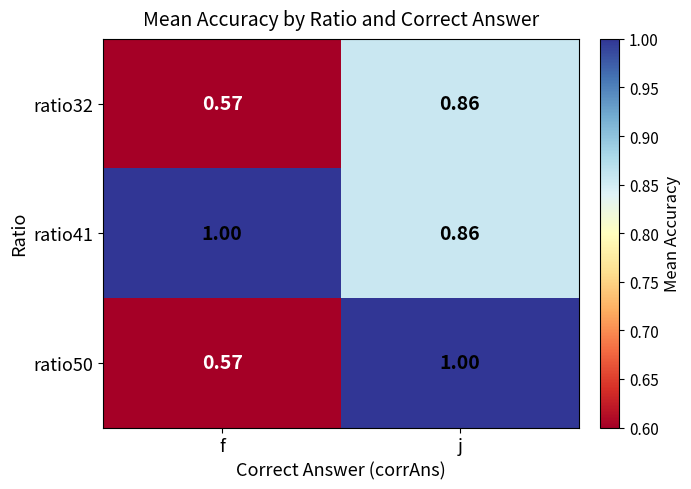

List the labels in order of ratio41 value, largest first.

f, j